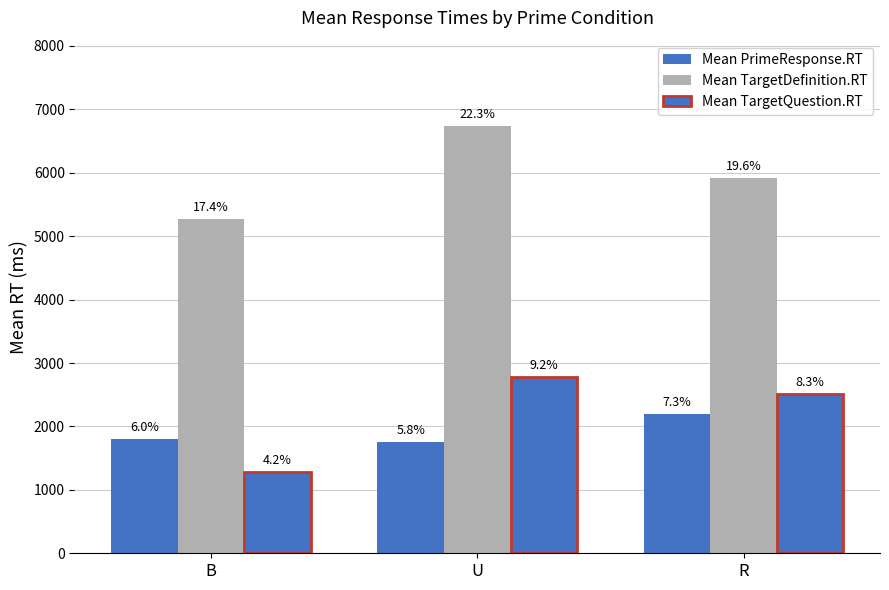

How many groups of bars are there?

3